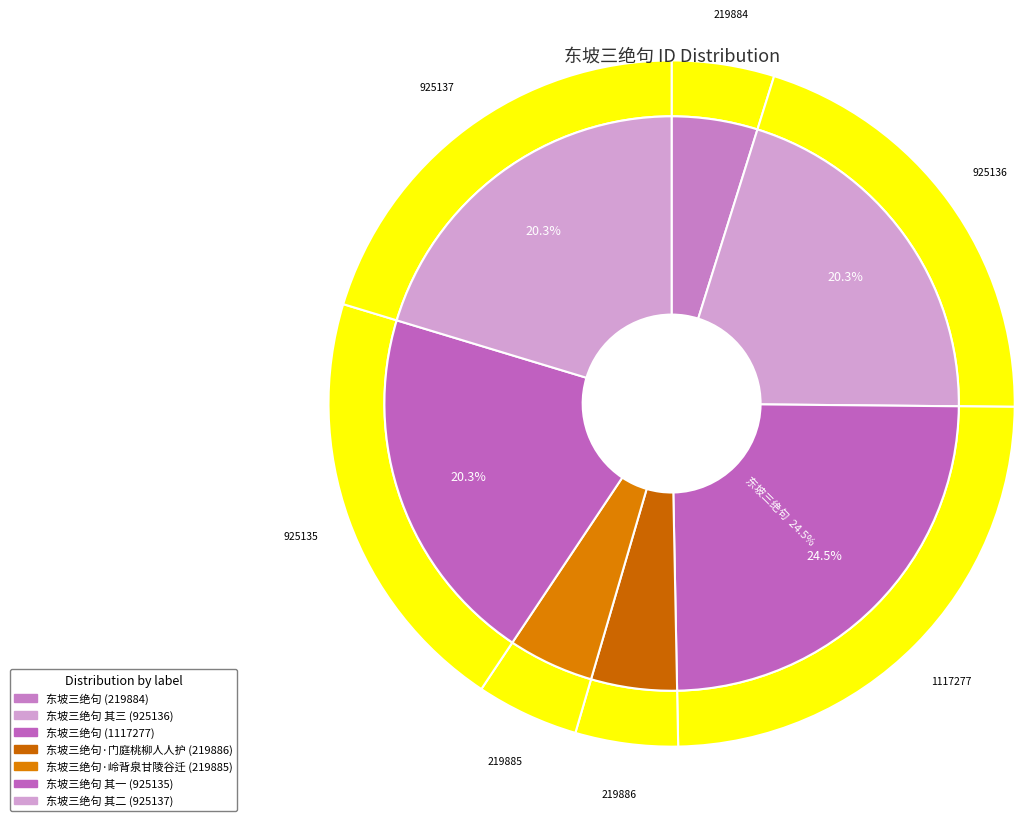

To the nearest percent, what is the difference between the largest and smallest slice percentages?

20%